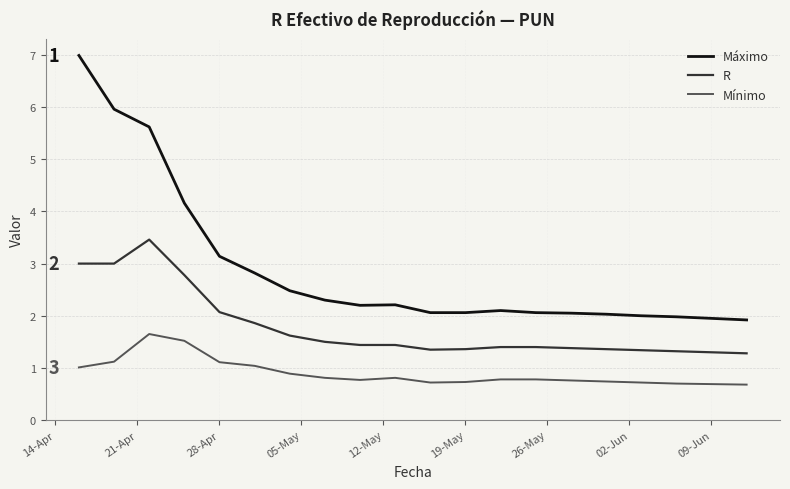

What is the difference between the second highest and second lowest values in the Mínimo series?

0.8